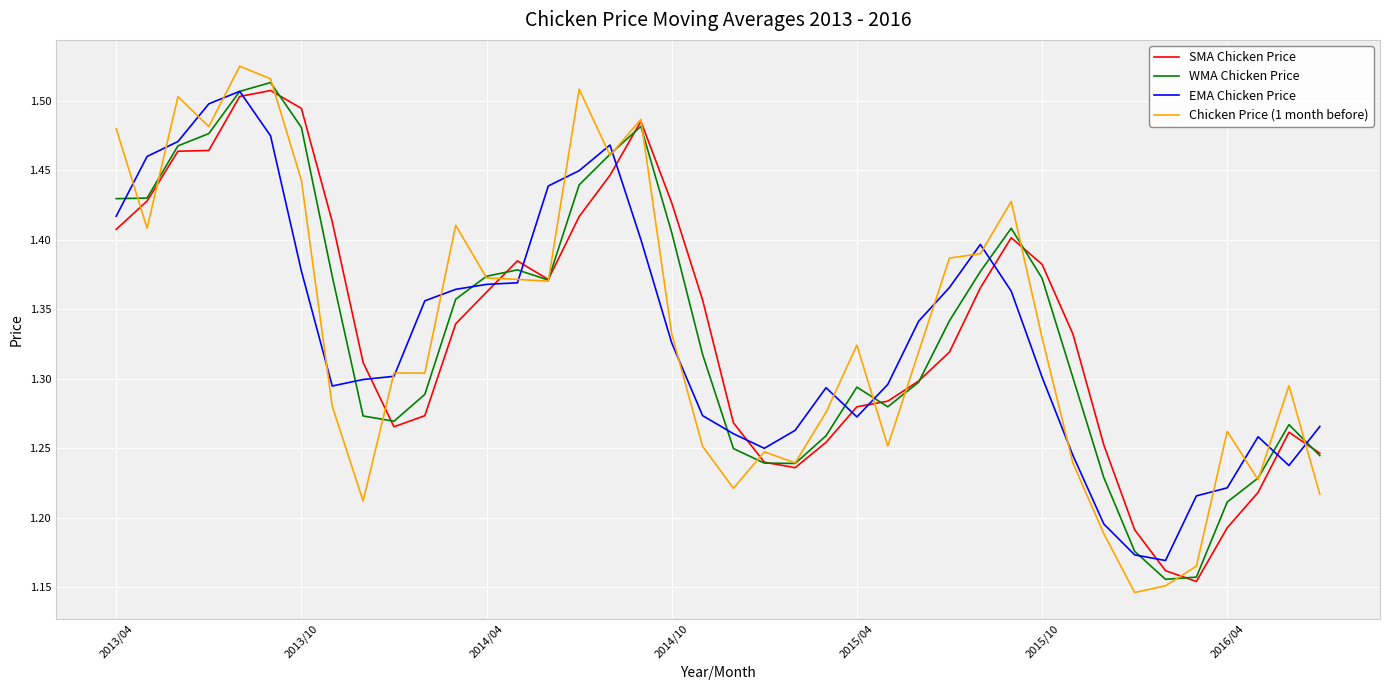

Which series has the largest range (max minus min)?

Chicken Price (1 month before)